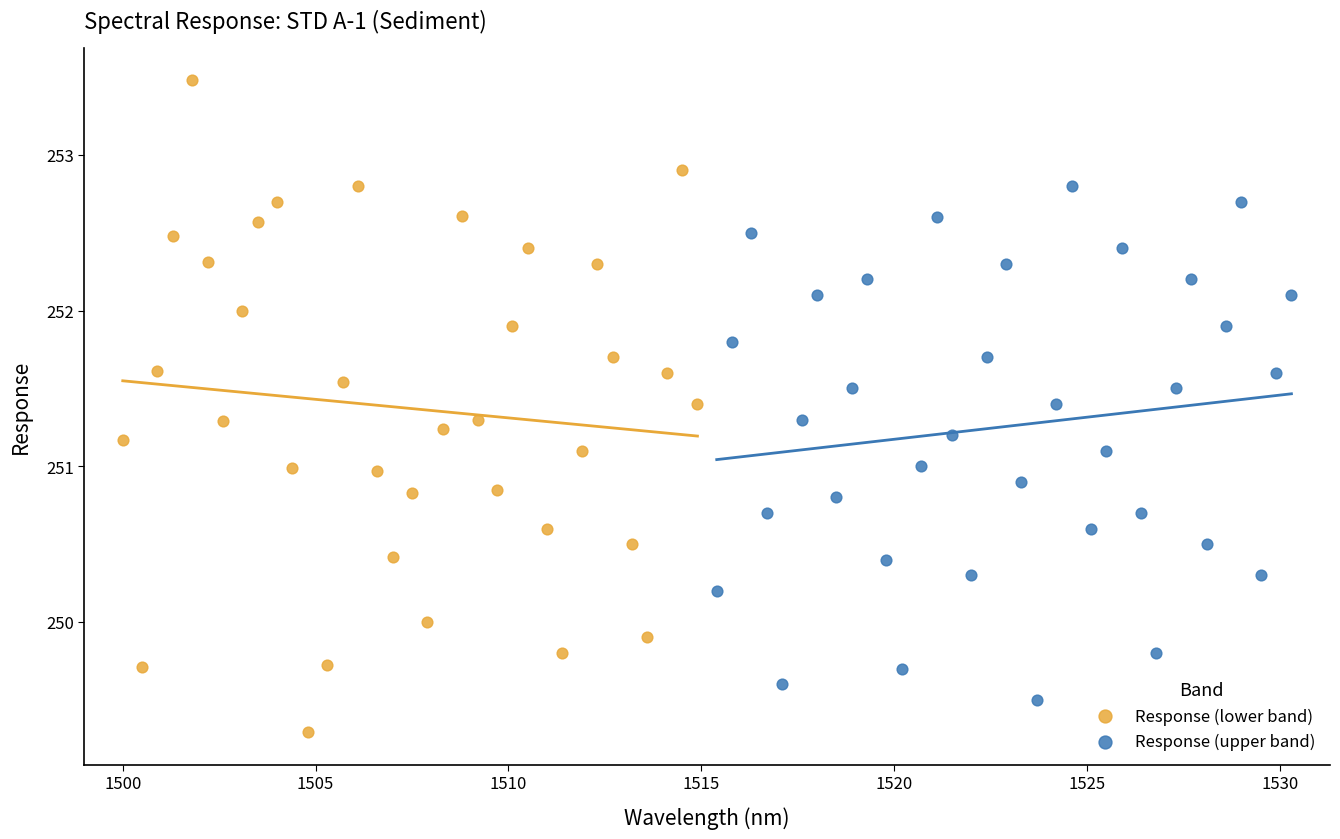

Which series has the widest spread of Y values?

Response (lower band)